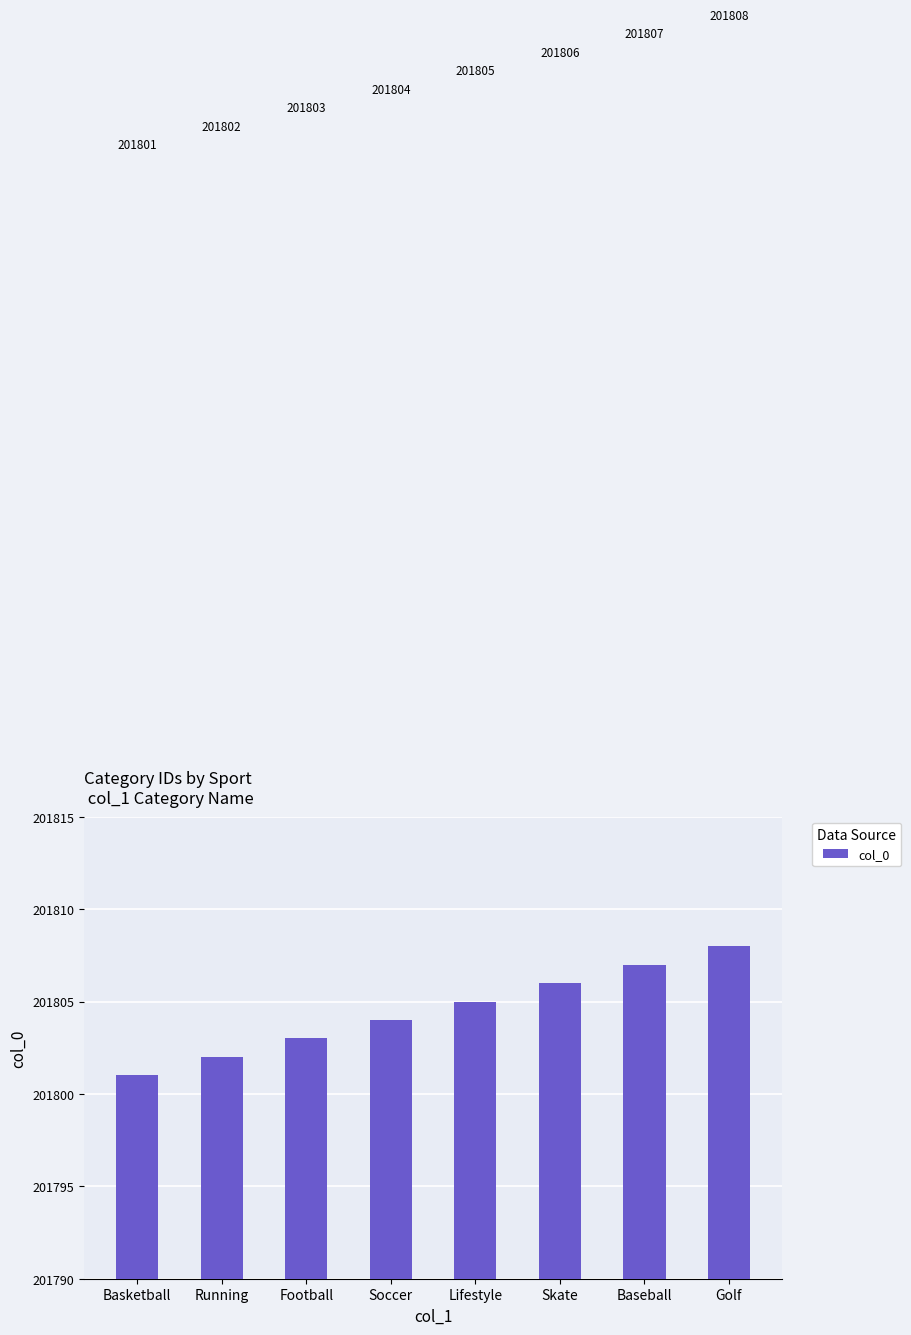

What is the value of the 2nd bar from the left?

201802